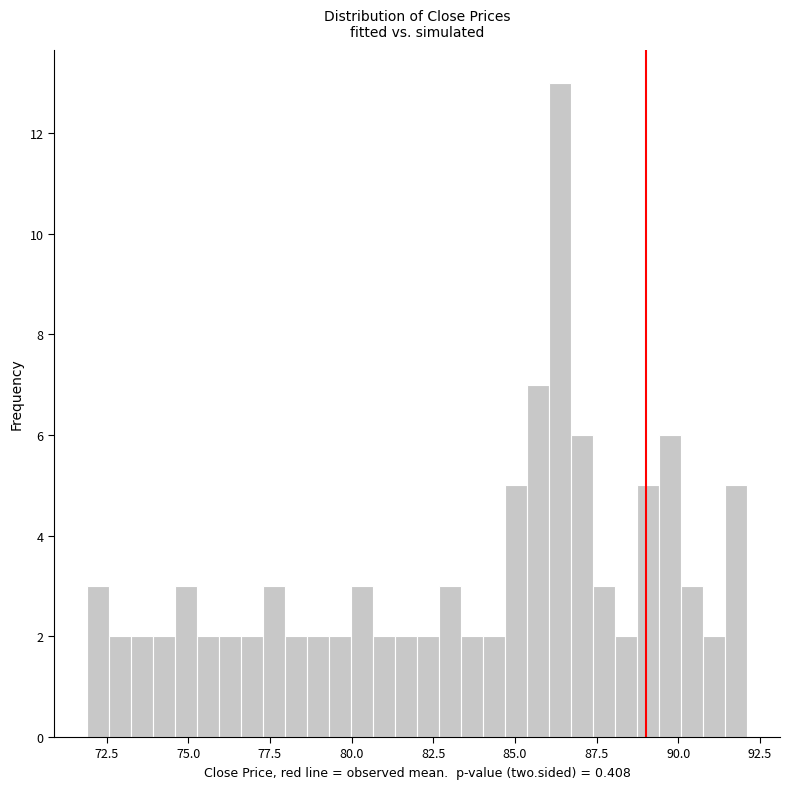

Read against the x-axis, roughly where is the centre of the tallest bar?

86.5